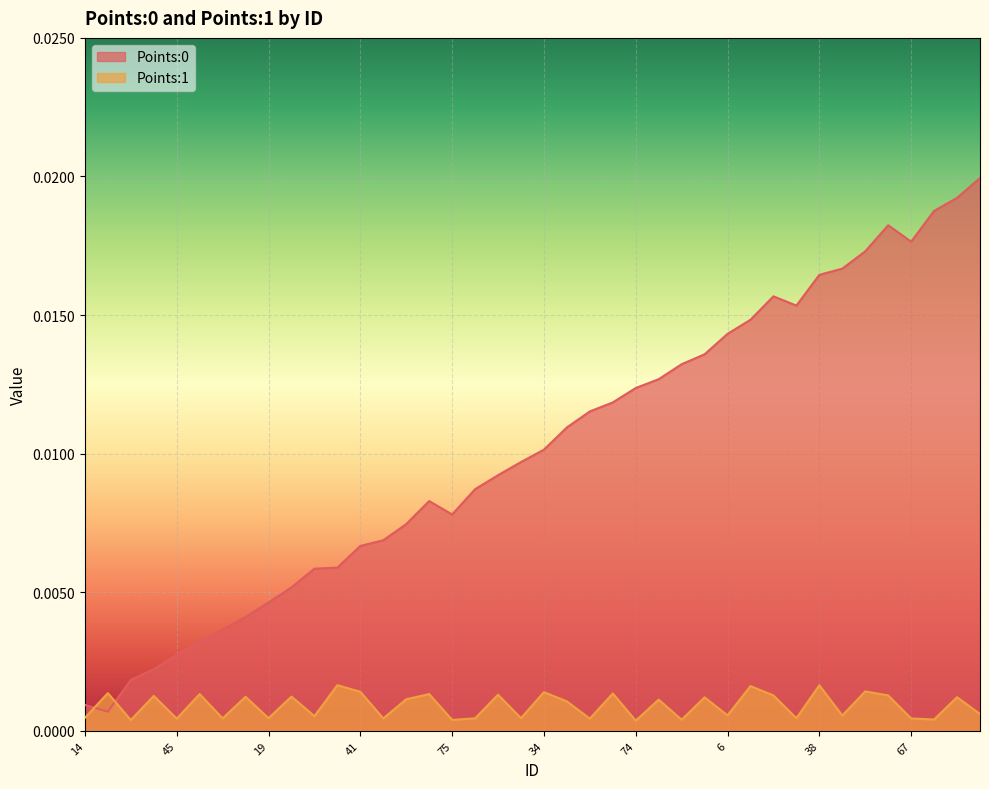

How many lines are shown in the chart?

2